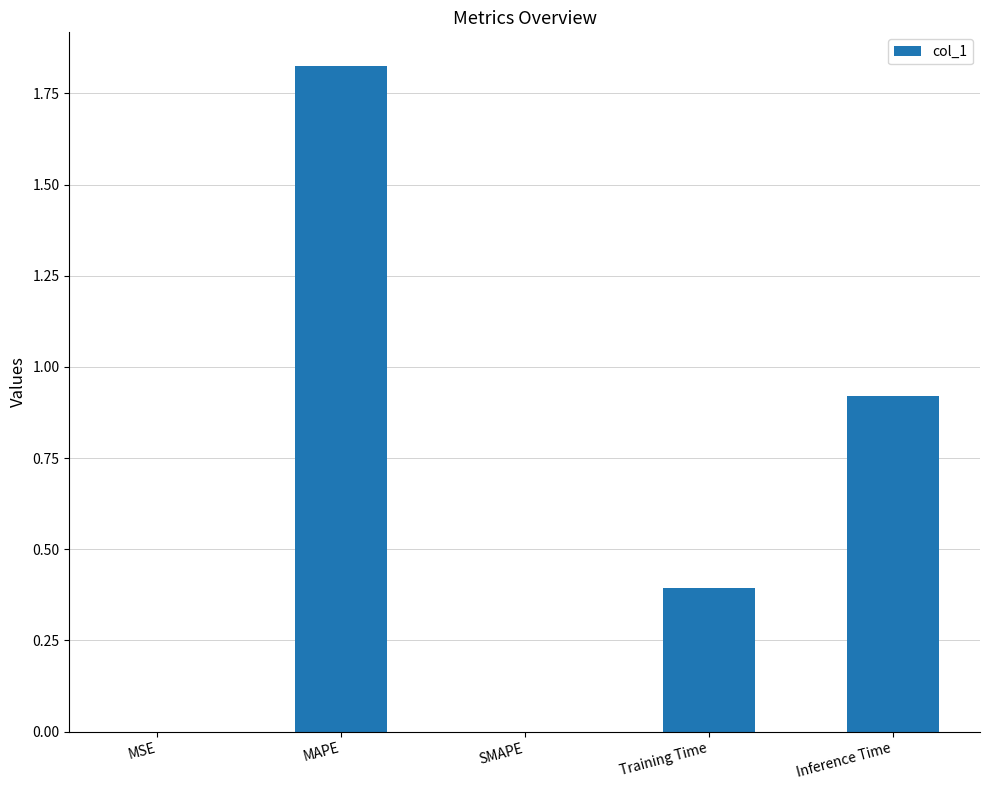

What is the change in value from SMAPE to Training Time?

+0.4